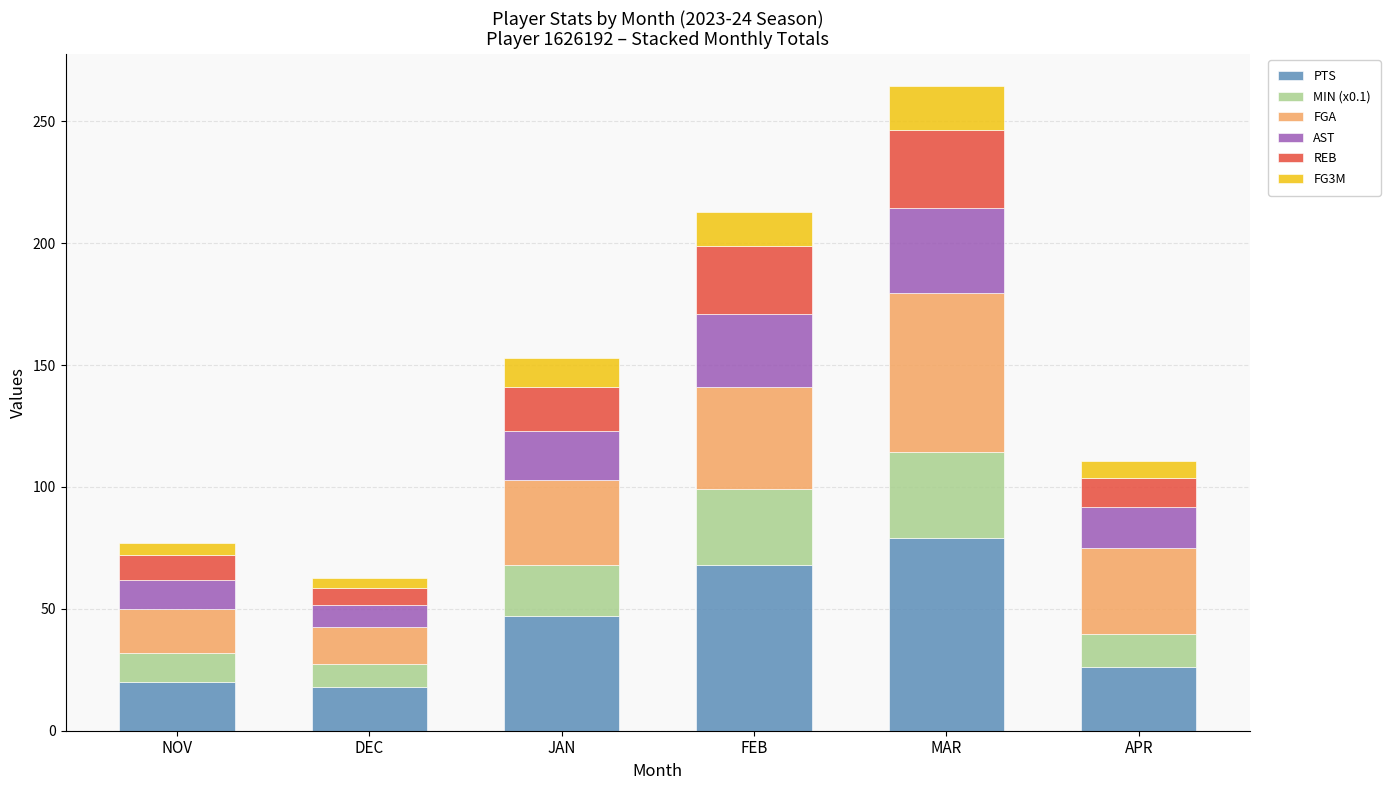

What is the minimum value for PTS?

18.0